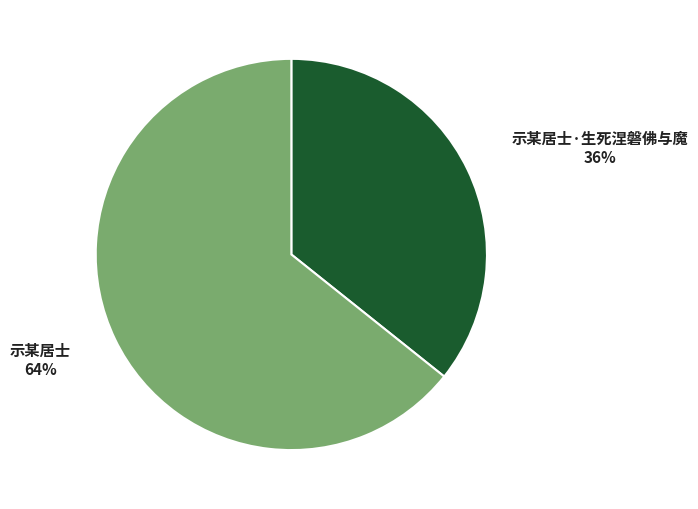

Between 示某居士·生死涅磐佛与魔 and 示某居士, which is larger?

示某居士